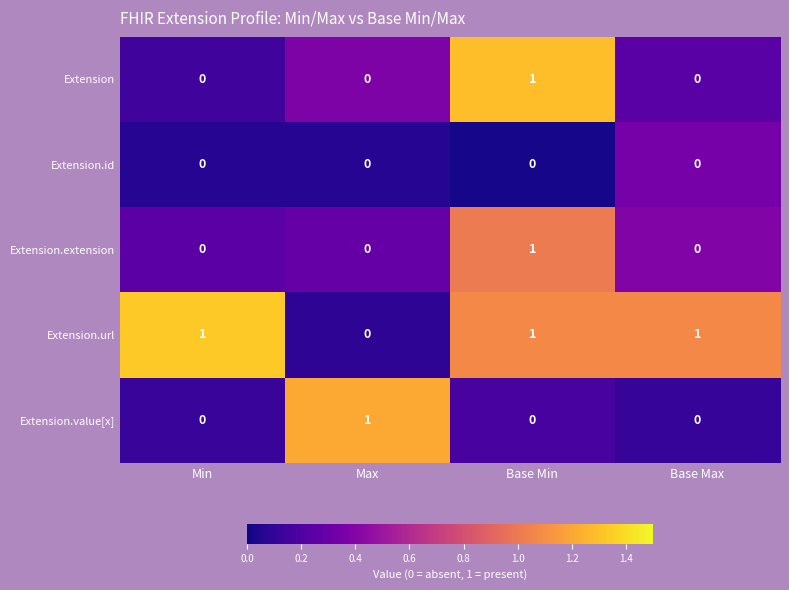

The Extension.url series shows 1 at Base Min. True or false?

True